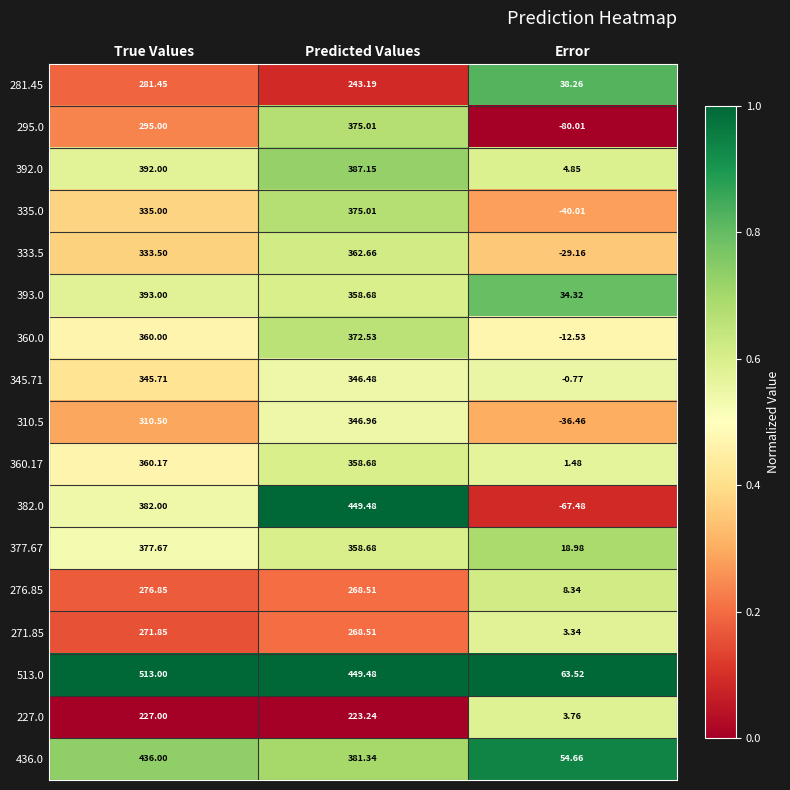

Where does the 360.17 series first go above 358?

True Values